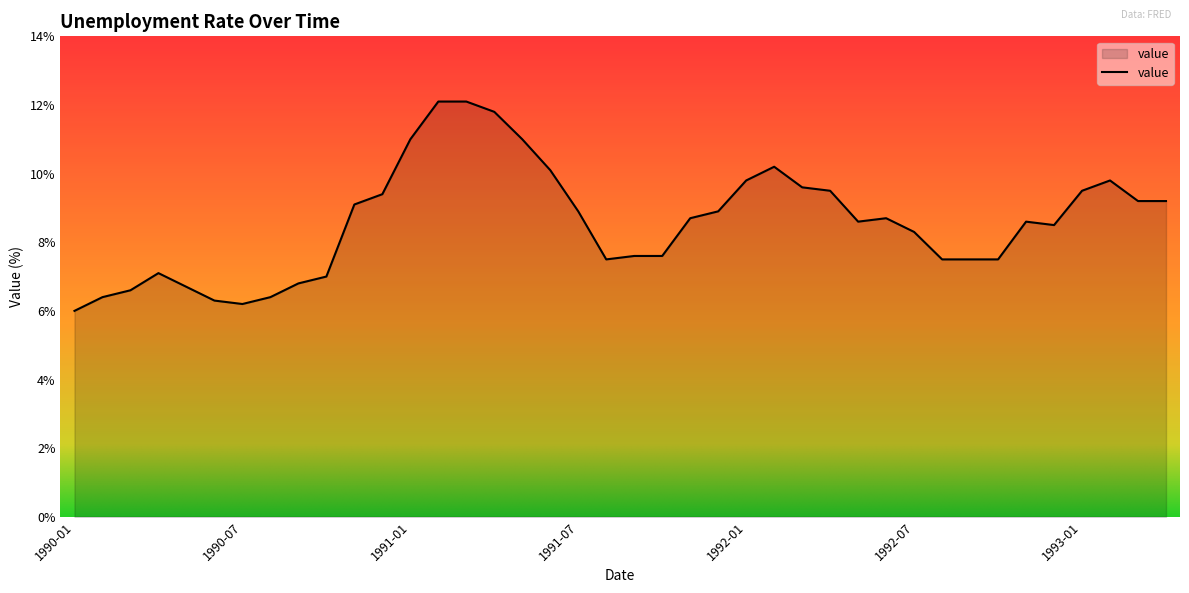

What is the greatest value displayed?

12.1